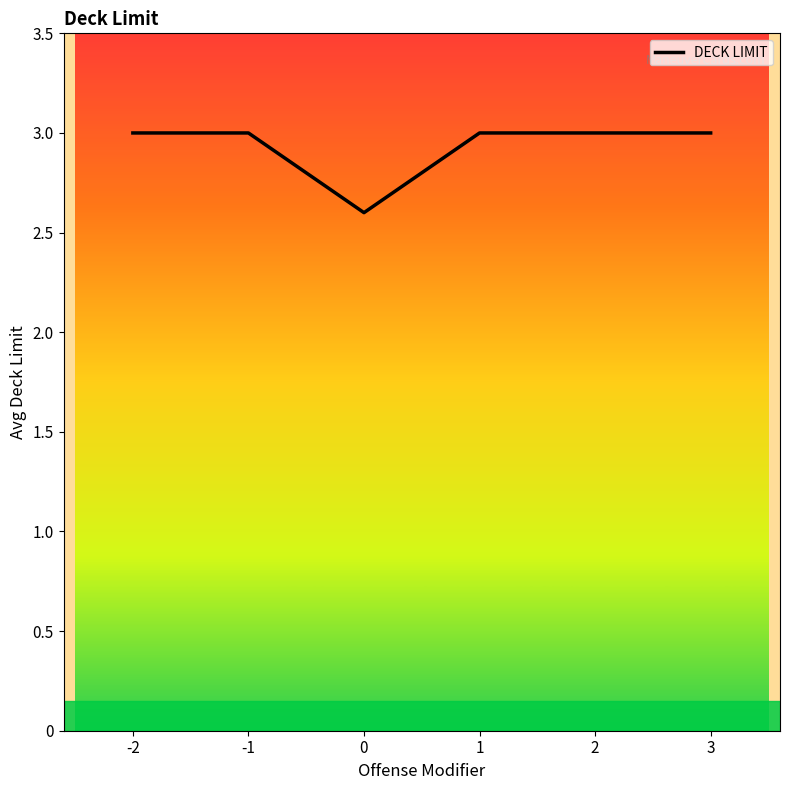

True or false: the data shows 3.0 at 1.

True